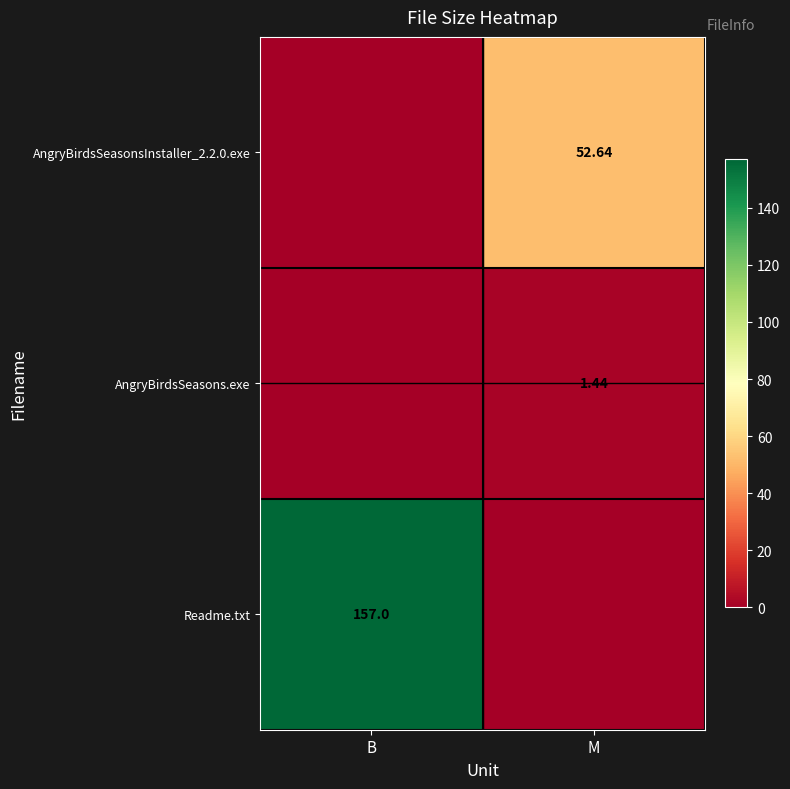

What is the difference between the highest and lowest values at B?

157.0